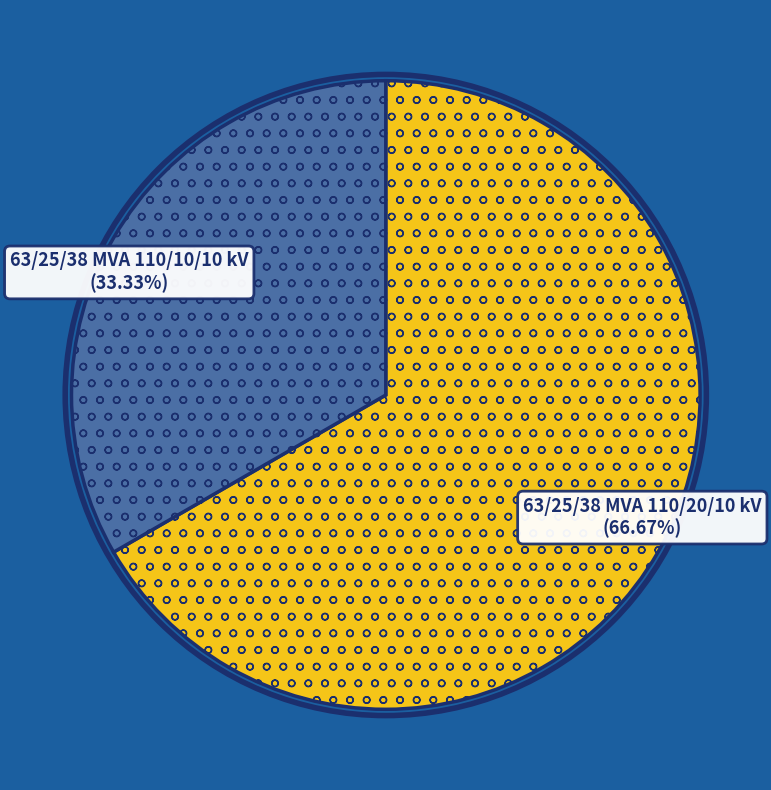

Is there any slice that represents more than half of the pie?

Yes